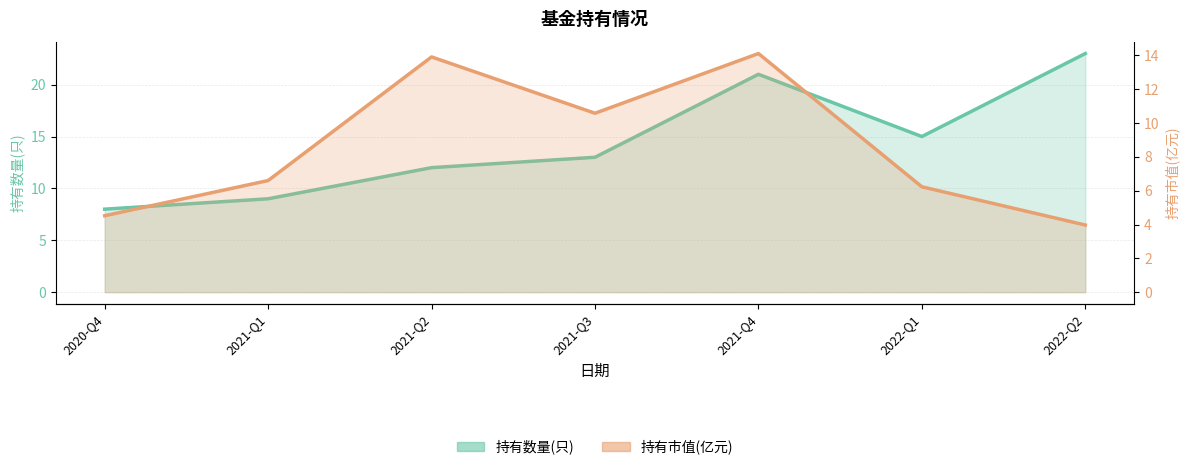

At which category does the data reach its first local valley?

2021-Q3